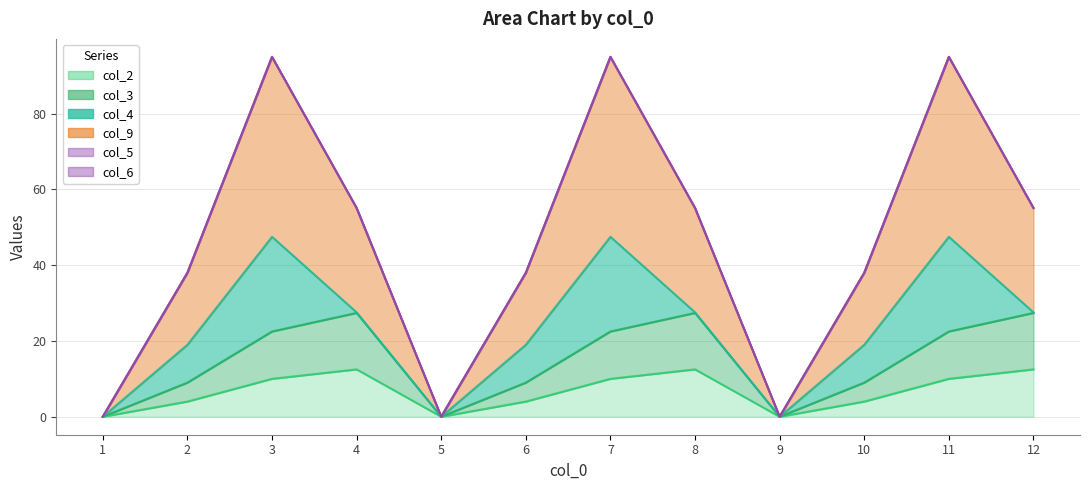

List the labels in order of col_3 value, largest first.

4, 8, 12, 3, 7, 11, 2, 6, 10, 1, 5, 9